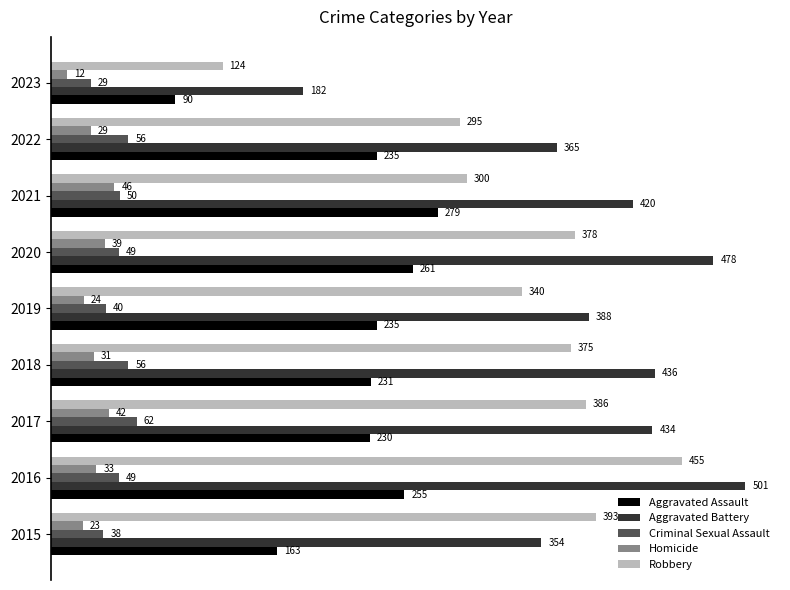

What is the spread (max minus min) of values at 2023?

170